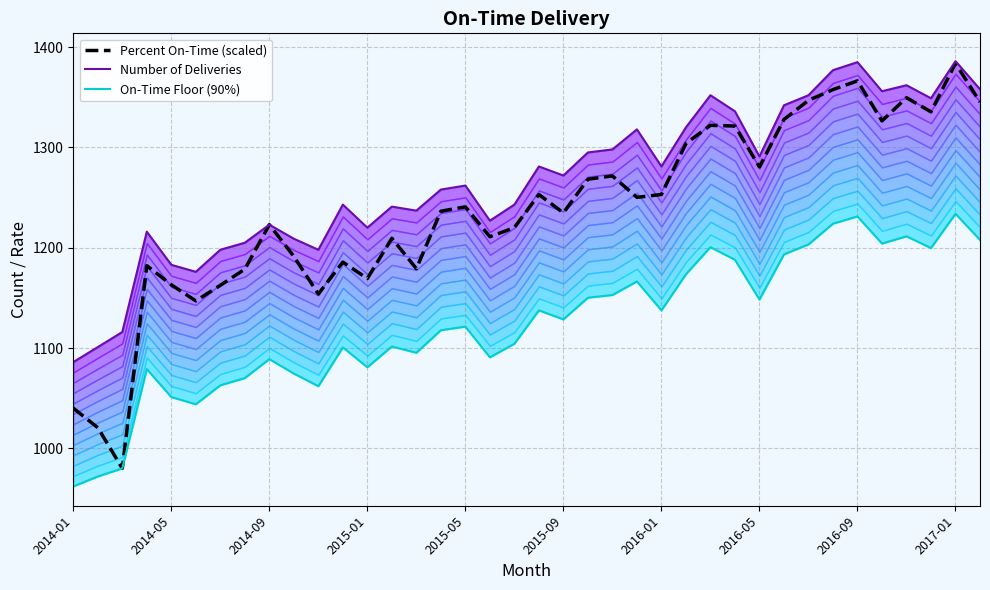

Does the chart display data point markers on the line(s)?

No